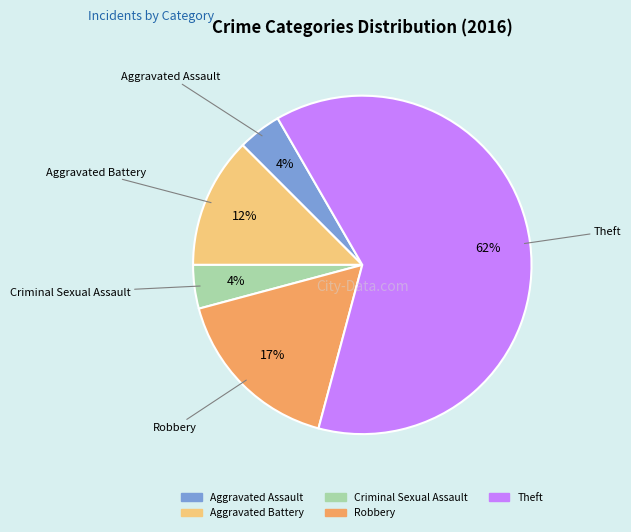

To the nearest percent, what portion does Robbery represent?

17%